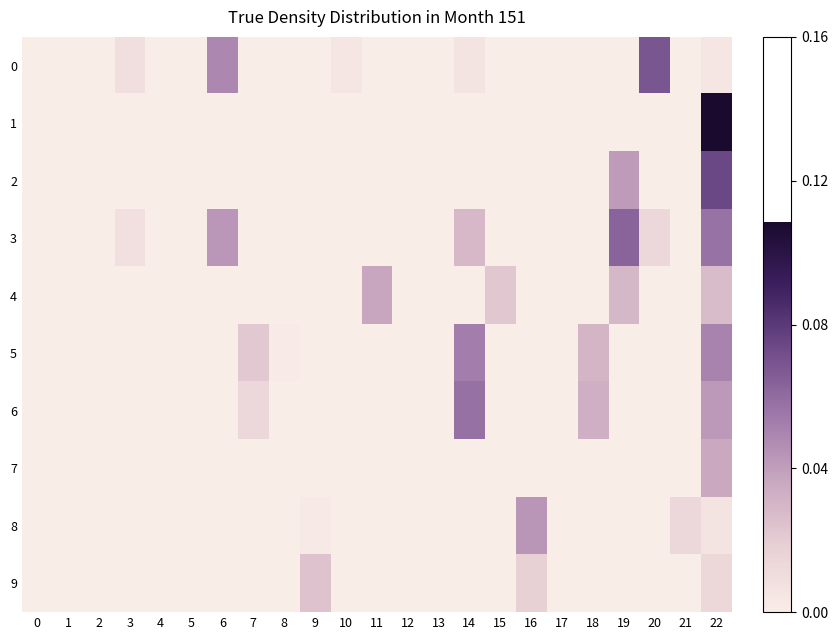

List the series in order of their peak value, lowest first.

9, 7, 4, 8, 5, 6, 3, 0, 2, 1